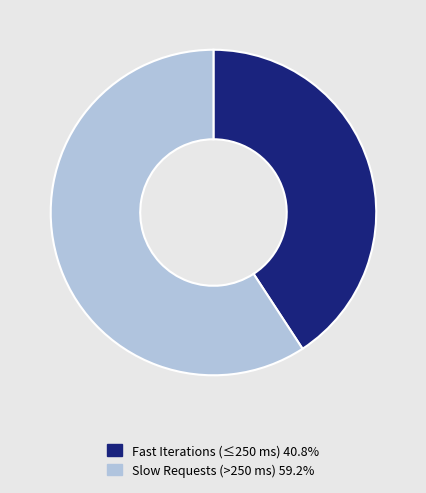

Approximately how many times larger is the value at Fast Iterations (≤250 ms) 40.8% compared to Slow Requests (>250 ms) 59.2%?

0.7